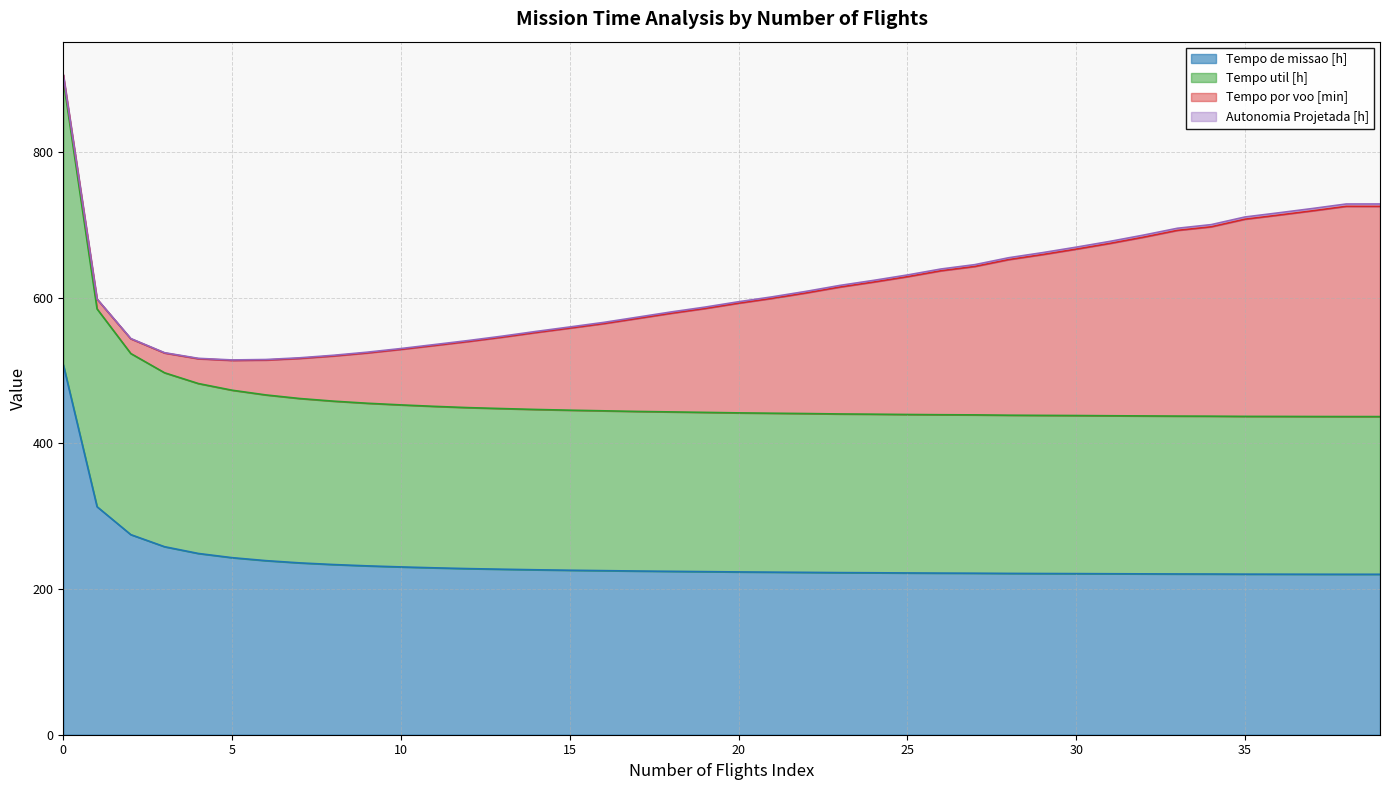

Between 39 and 22, which is larger?

22